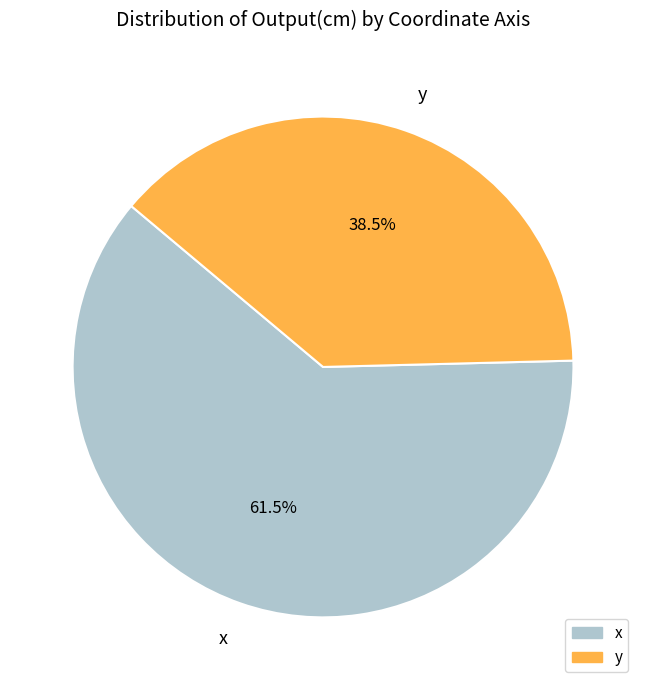

Approximately how many times larger is the value at y compared to x?

0.6